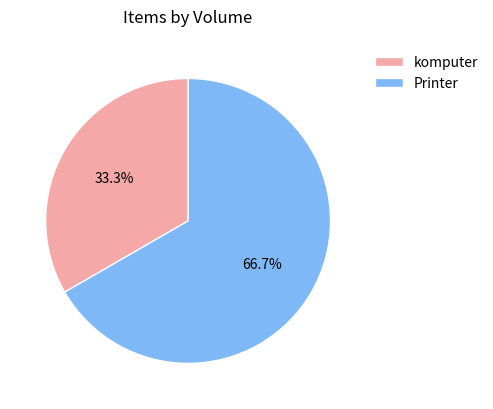

True or false: komputer accounts for 41% of the total.

False